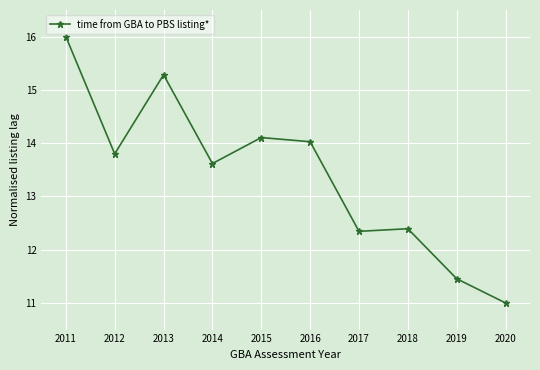

What is the value of the 1st point from the left?

16.0